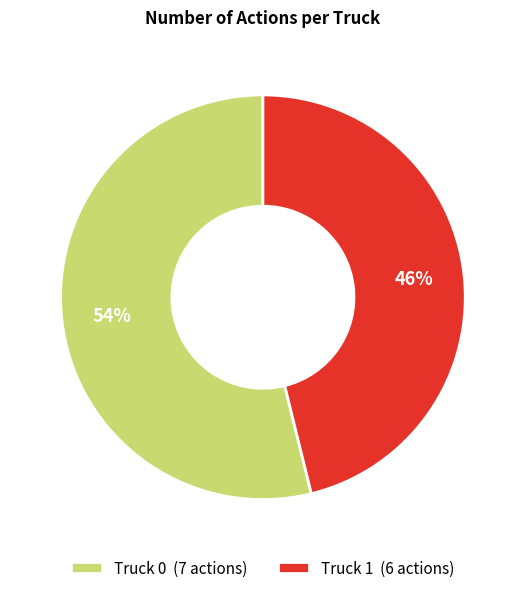

What is the smallest slice in the pie chart?

Truck 1